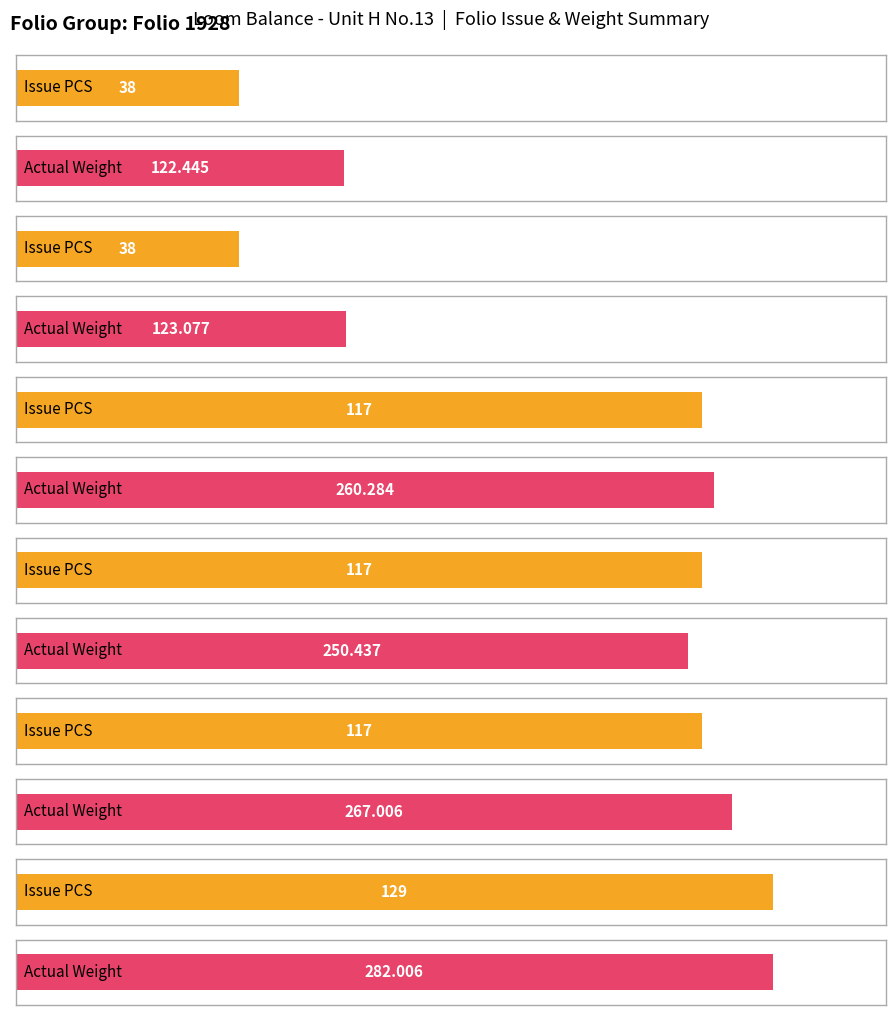

Count the number of data series in this chart.

2